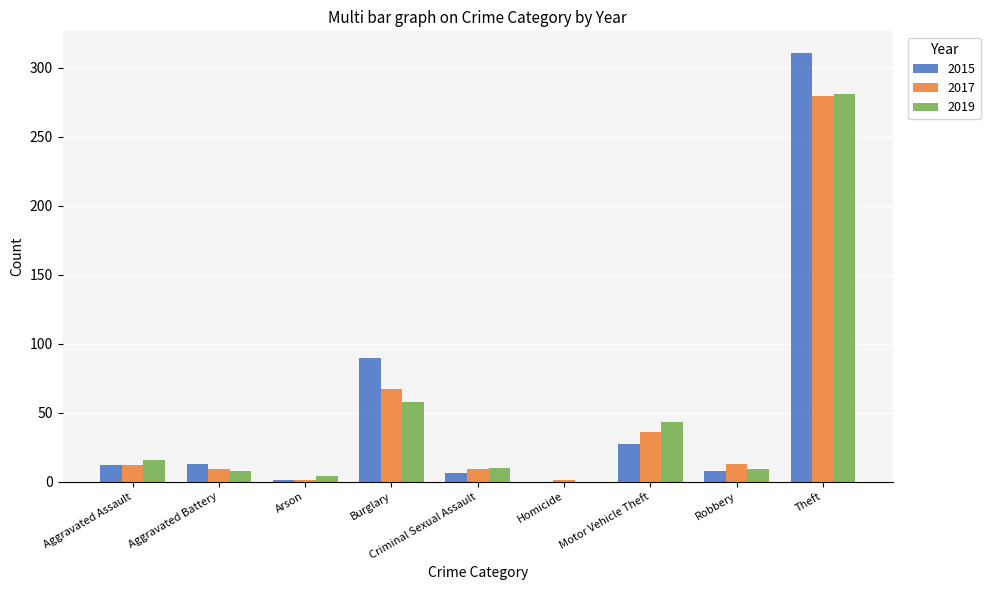

What is the total value across all series at Aggravated Assault?

40